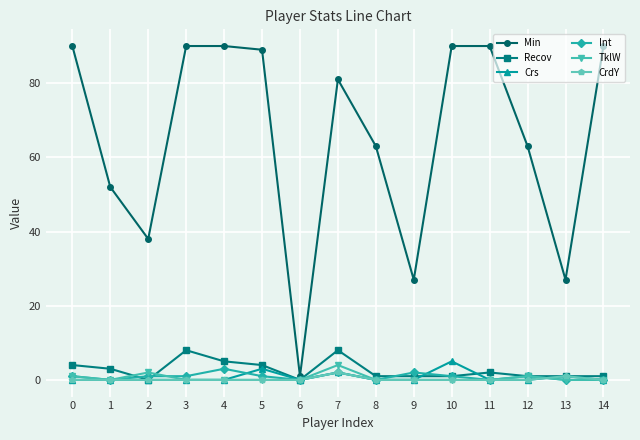

What is the value of the Recov point at the 2nd from the left?

3